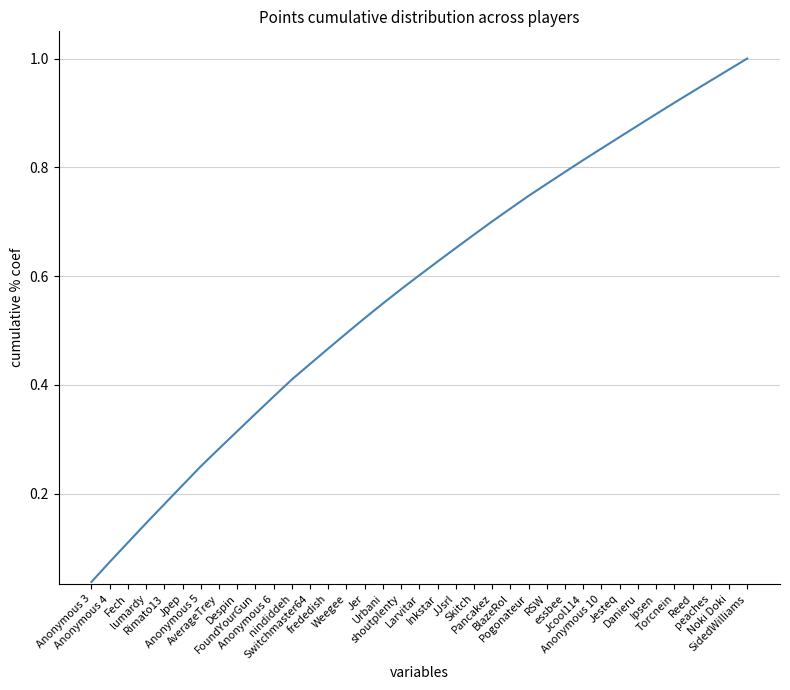

Reading left to right, extract all data points from this chart.

Anonymous 3=0.0	Anonymous 4=0.1	Fech=0.1	lumardy=0.1	Rimato13=0.2	Jpep=0.2	Anonymous 5=0.3	AverageTrey=0.3	Despin=0.3	FoundYourGun=0.3	Anonymous 6=0.4	nindiddeh=0.4	Switchmaster64=0.4	frededish=0.5	Weegee=0.5	Jer=0.5	Urbani=0.5	shoutplenty=0.6	Larvitar=0.6	Inkstar=0.6	JJsrl=0.7	Skitch=0.7	Pancakez=0.7	BlazeRol=0.7	Pogonateur=0.7	RSW=0.8	essbee=0.8	Jcool114=0.8	Anonymous 10=0.8	Jesteq=0.9	Danieru=0.9	Ipsen=0.9	Torcnein=0.9	Reed=0.9	peaches=1.0	Noki Doki=1.0	SidedWilliams=1.0